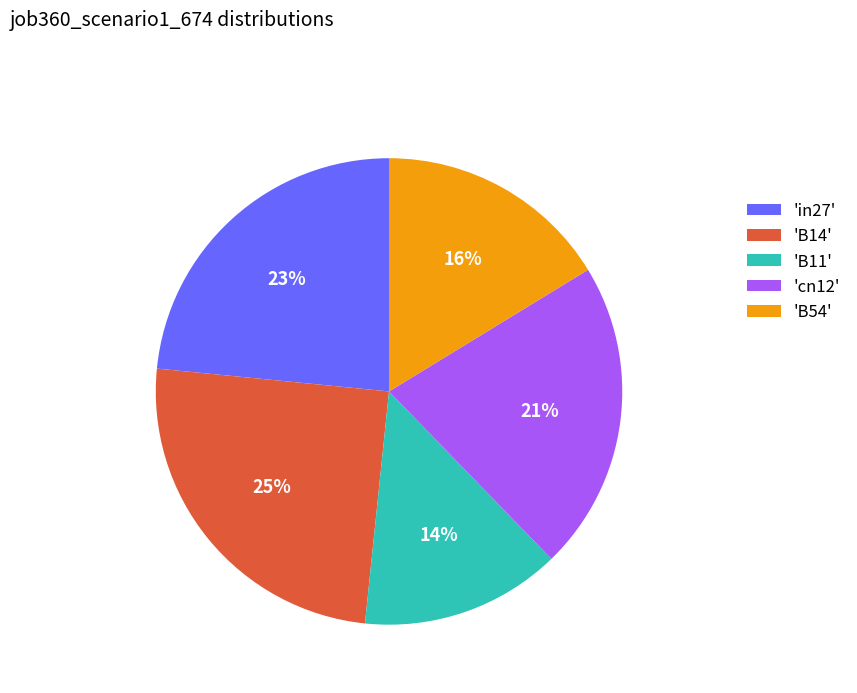

Which has a higher value, 'B11' or 'B54'?

'B54'